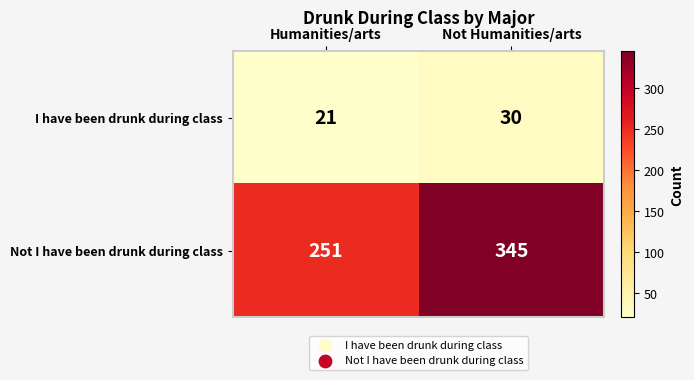

At which label does I have been drunk during class reach its minimum?

Humanities/arts